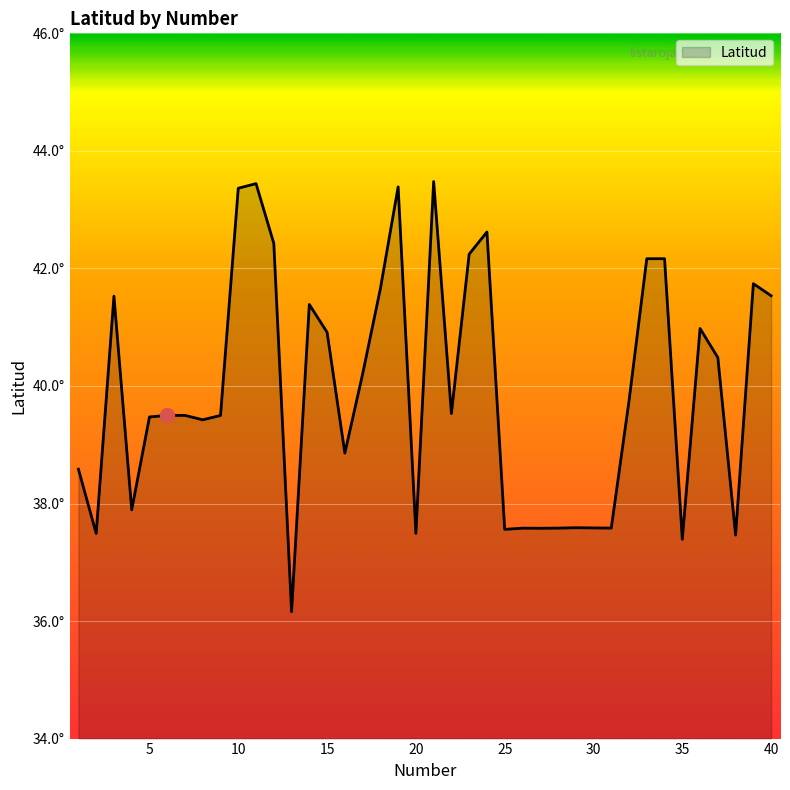

Is this an area chart (filled region under the line)?

Yes